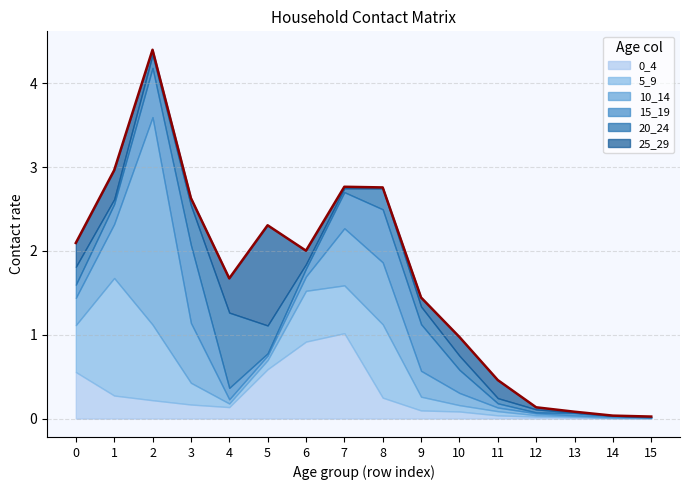

Which category has the lowest value across all series?

14